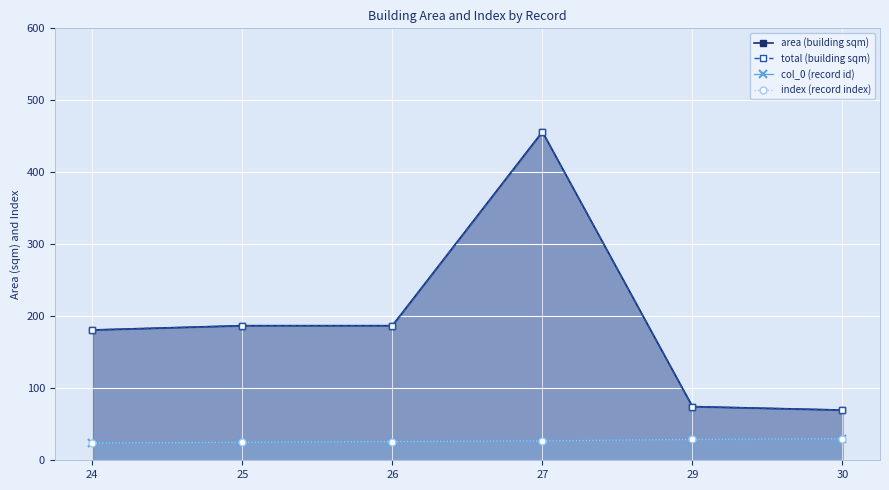

Reading left to right, extract all data points from this chart.

area (building sqm): 24=181.0	25=187.0	26=187.0	27=456.3	29=74.6	30=69.8
total (building sqm): 24=181.0	25=187.0	26=187.0	27=456.3	29=74.6	30=69.8
col_0 (record id): 24=24.0	25=25.0	26=26.0	27=27.0	29=29.0	30=30.0
index (record index): 24=24.0	25=25.0	26=26.0	27=27.0	29=29.0	30=30.0